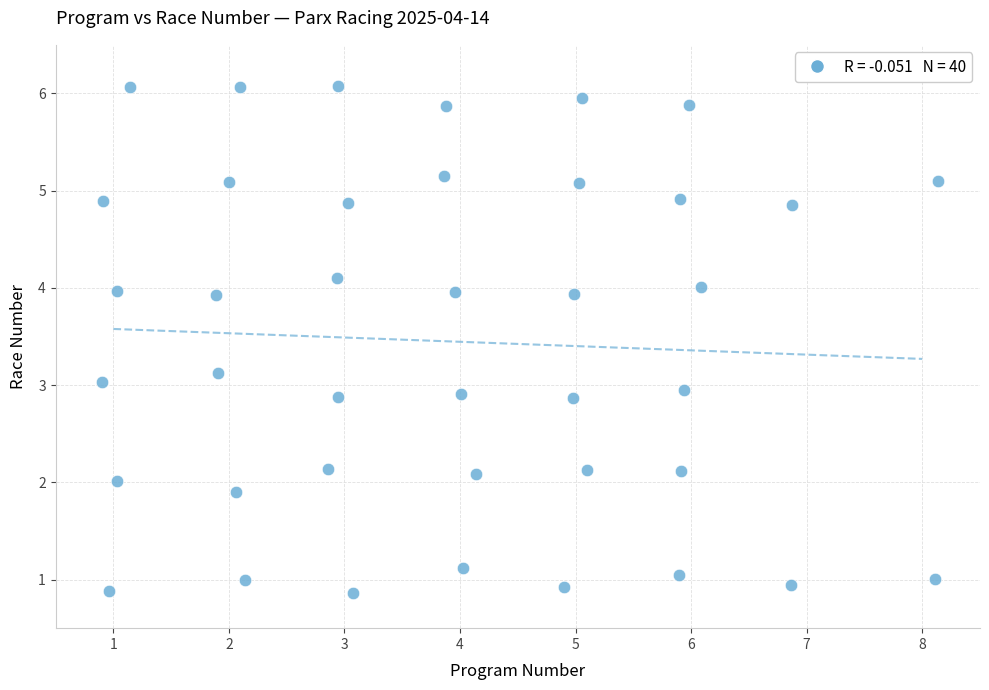

What is the range of Y values (max minus min)?

5.2